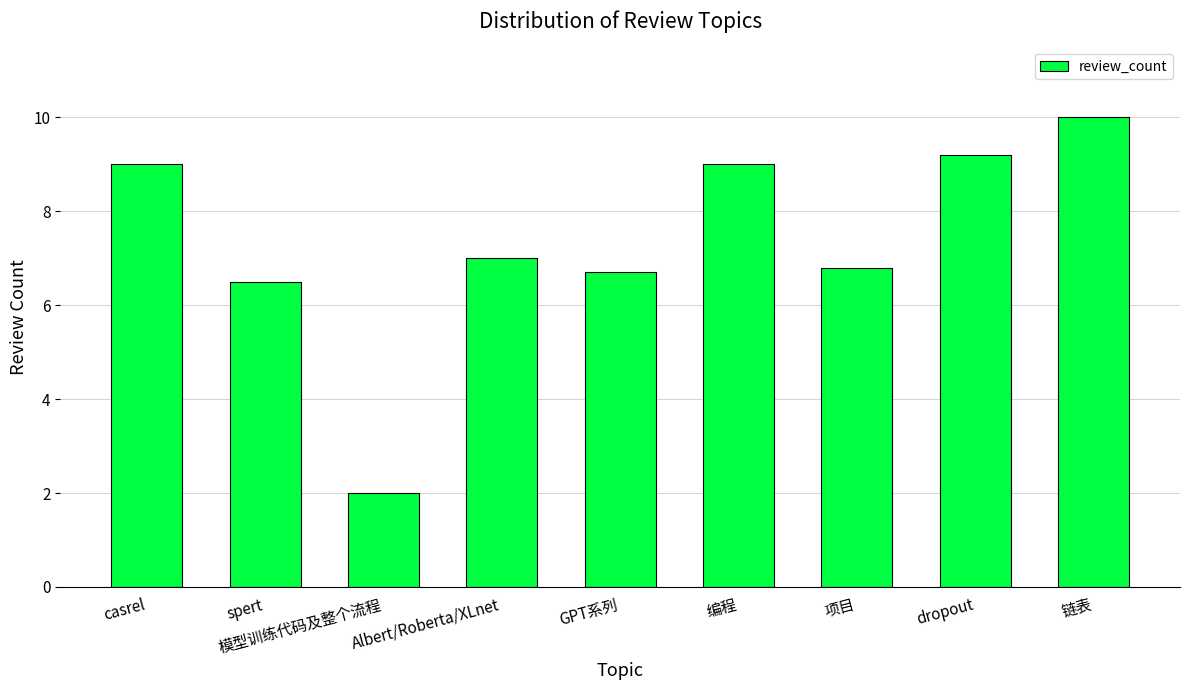

Is it true that the value at dropout is 13.7?

False